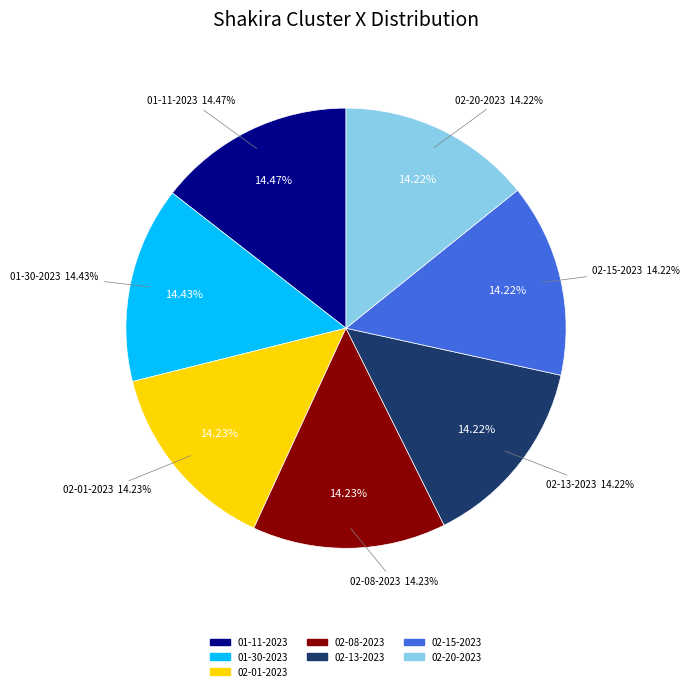

What is the largest slice in the pie chart?

shakira 01-11-2023.mat